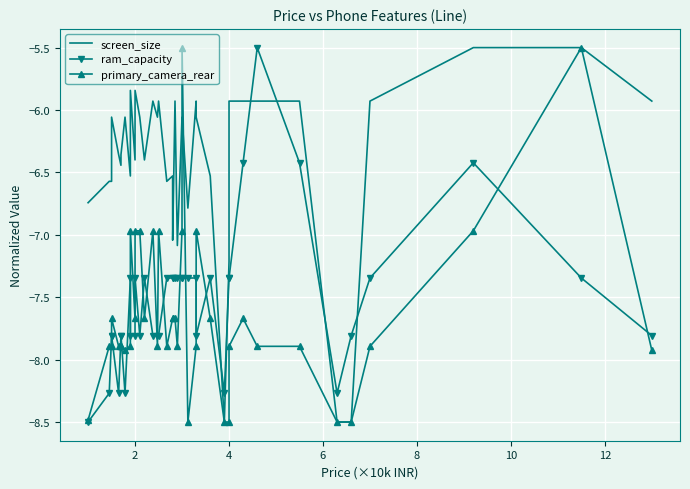

How many interior local valleys does the primary_camera_rear series have?

7